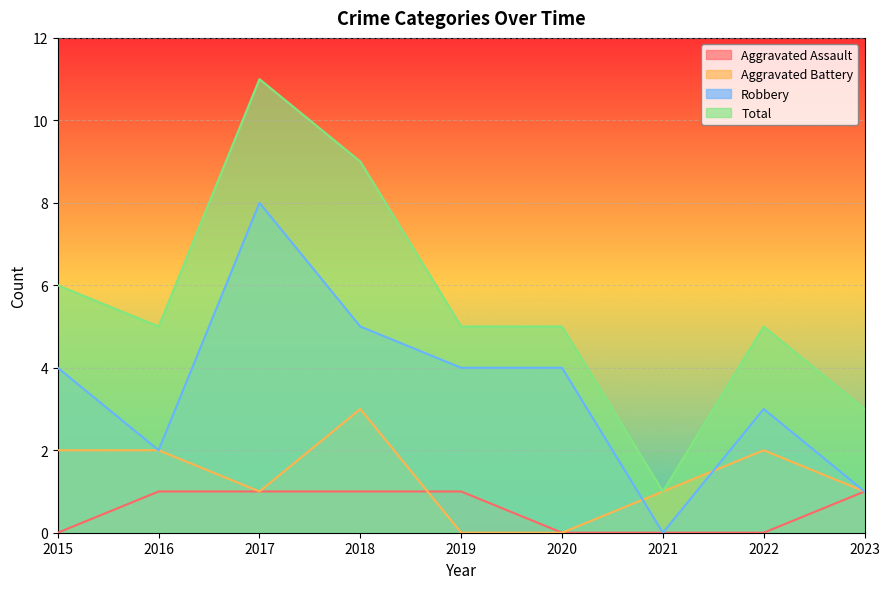

Reading left to right, what are all the values shown in this chart?

Aggravated Assault: 0	1	1	1	1	0	0	0	1
Aggravated Battery: 2	2	1	3	0	0	1	2	1
Robbery: 4	2	8	5	4	4	0	3	1
Total: 6	5	11	9	5	5	1	5	3